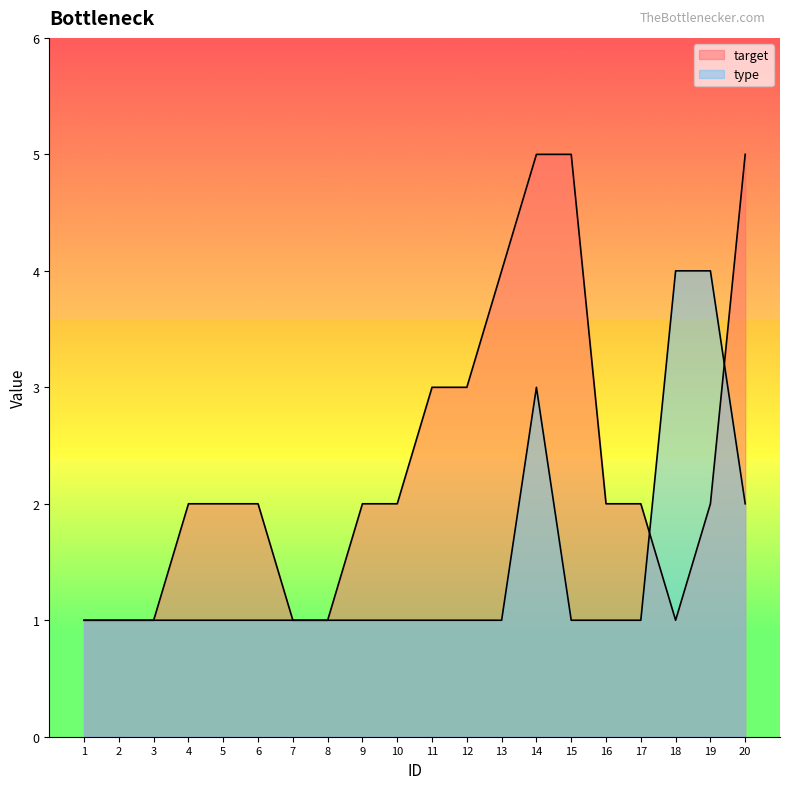

Is the value of target at 3 greater than the value of type at 13?

No